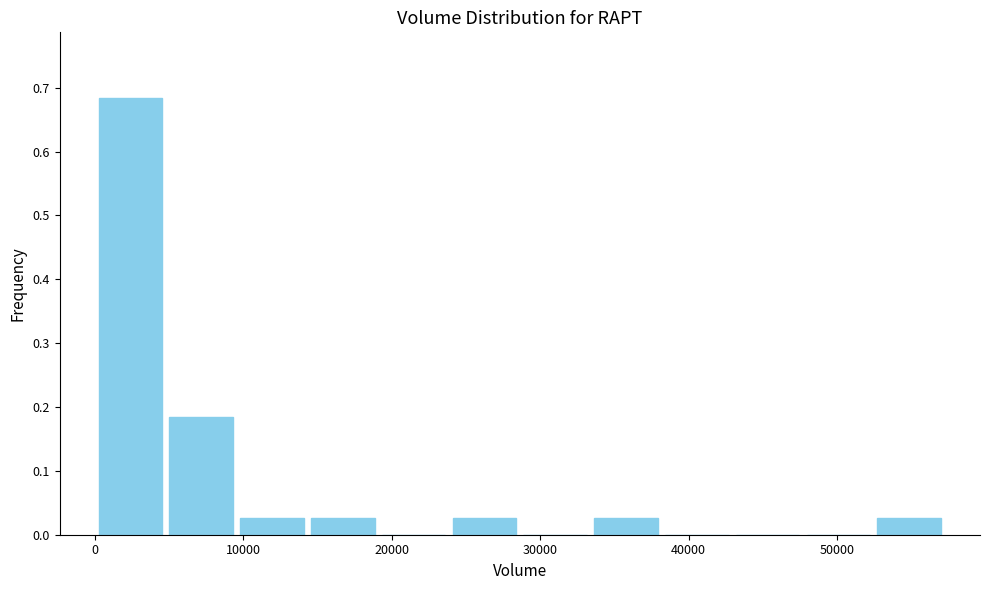

Which range on the x-axis has the tallest bar?

0 to 5000